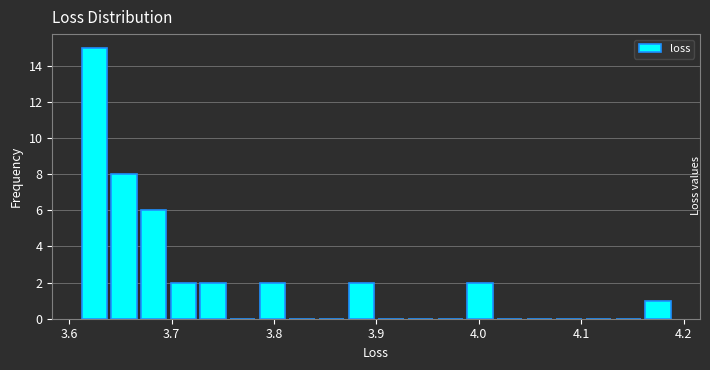

Around what value on the x-axis is the tallest bar? Give the approximate position of its centre, as read against the axis.

3.62